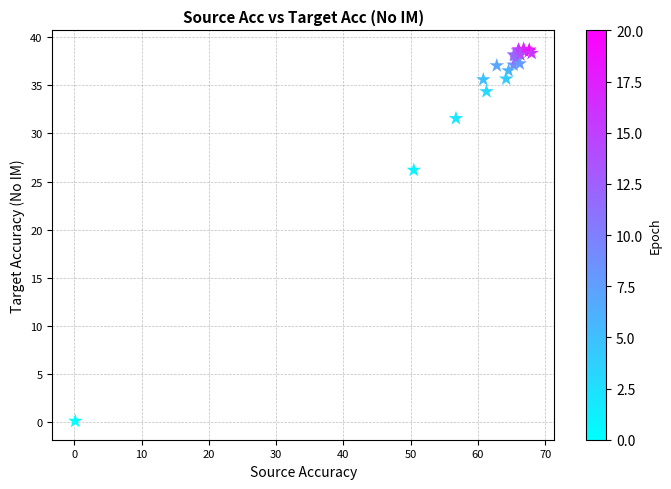

What Y value in the scatter plot is closest to 19?

26.2